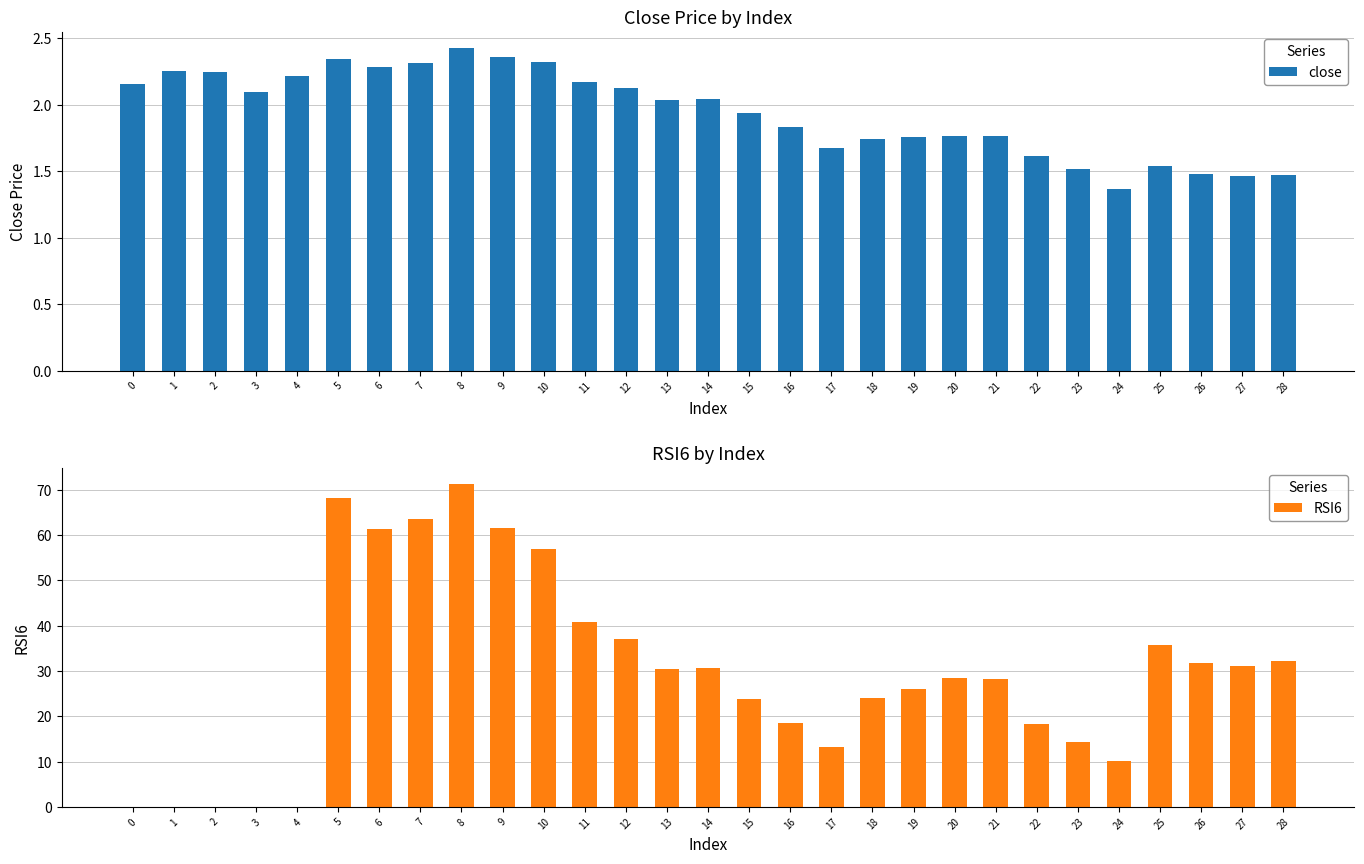

What is the difference between the maximum and minimum values in the RSI6 series?

71.3